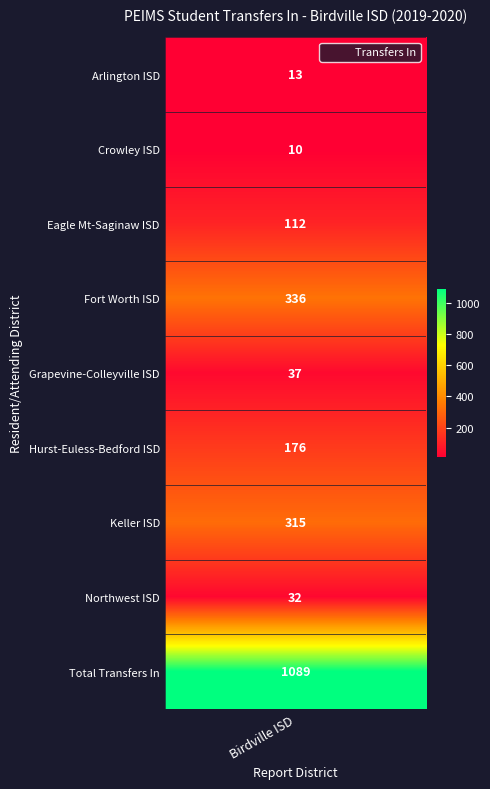

What is the maximum value shown in the chart?

1089